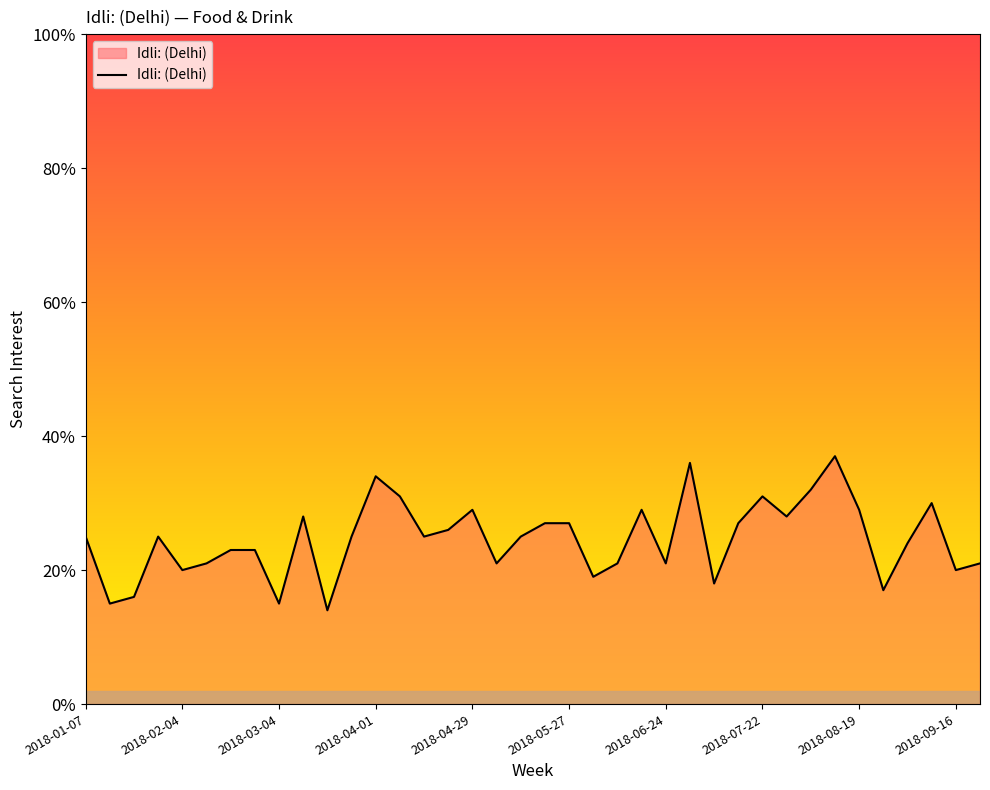

What is the difference between the maximum and minimum values?

23